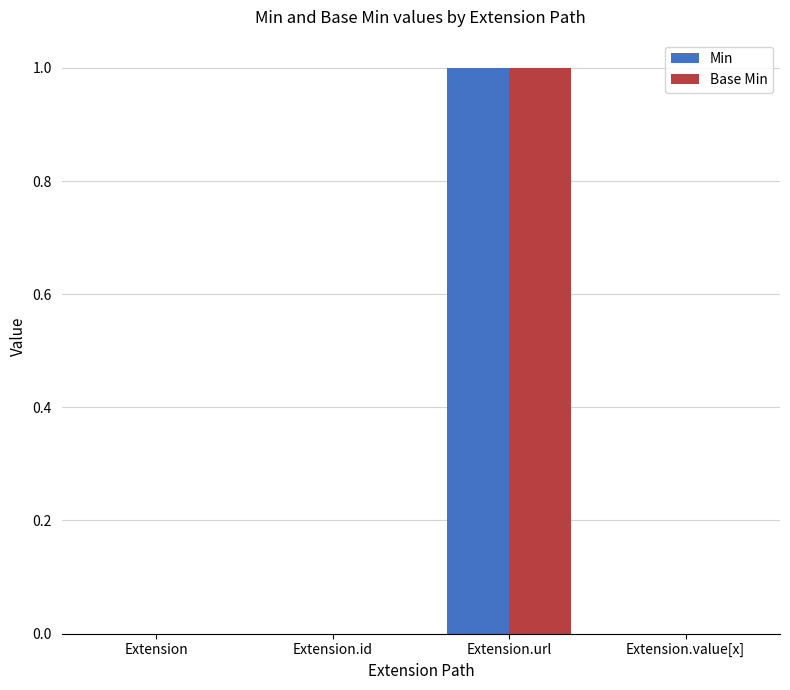

At which category is the sum across all series the highest?

Extension.url